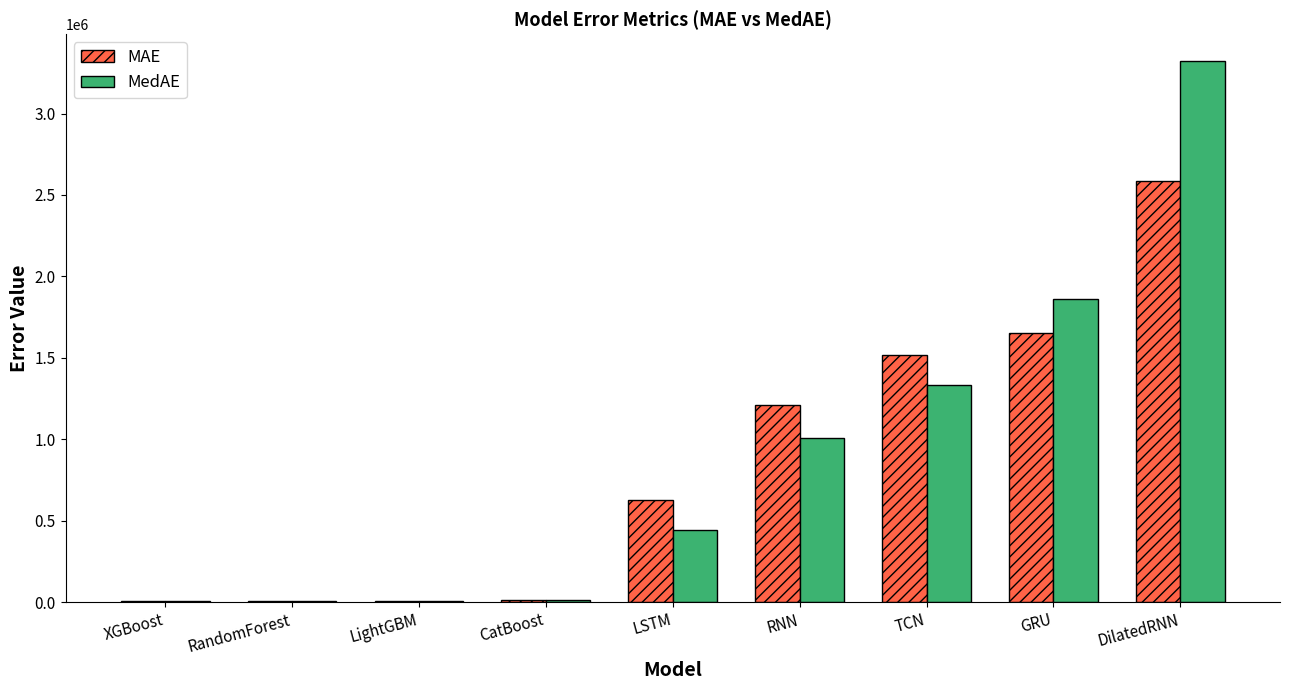

Which series has the largest total across all categories?

MedAE